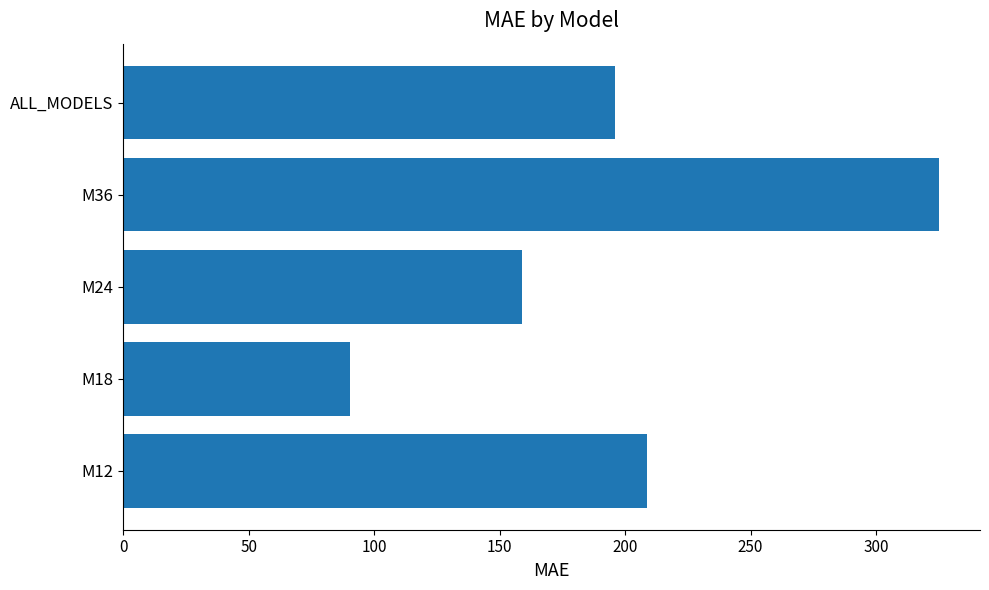

List the labels in order of value, smallest first.

M18, M24, ALL_MODELS, M12, M36